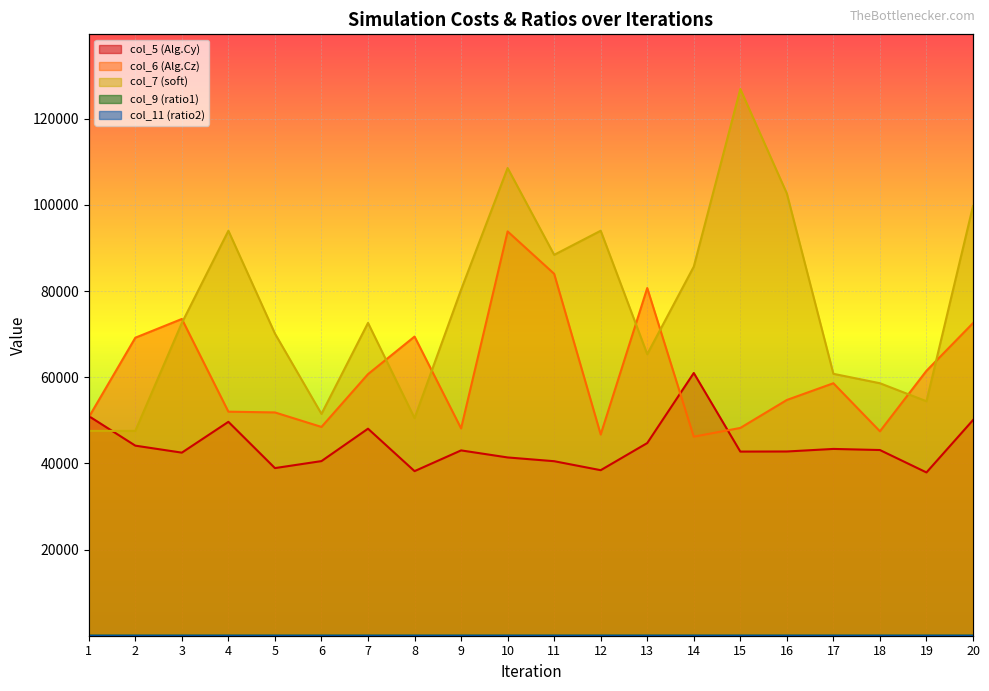

Between which two adjacent categories do col_5 (Alg.Cy) and col_6 (Alg.Cz) first intersect?

1 and 2